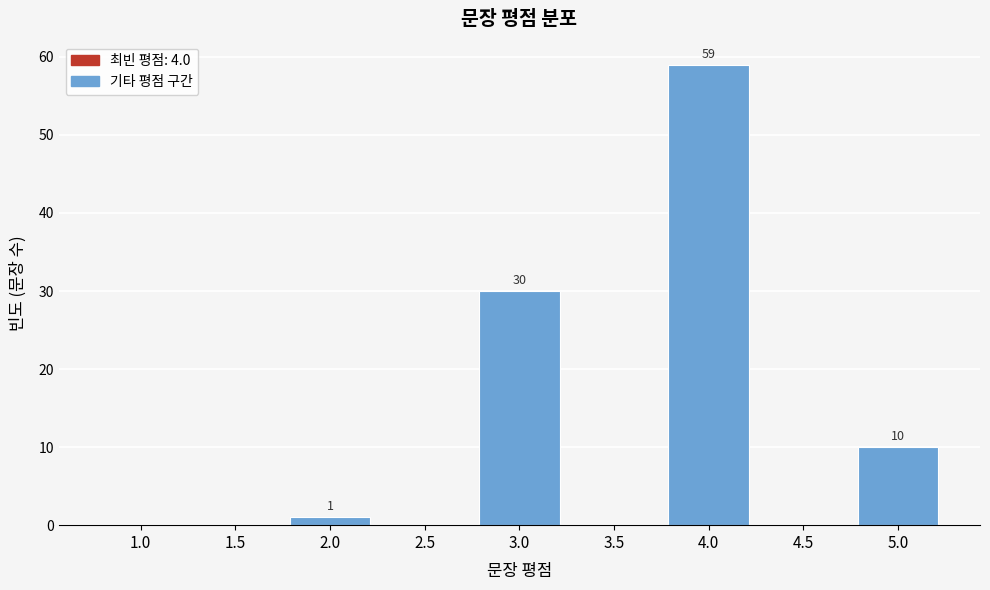

Reading left to right, what are all the values shown in this chart?

1.0=0	1.5=0	2.0=1	2.5=0	3.0=30	3.5=0	4.0=59	4.5=0	5.0=10